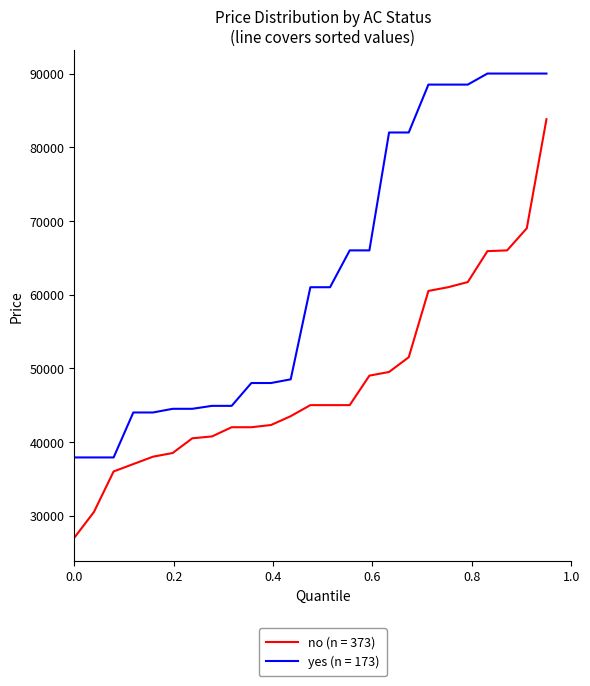

What is the difference between the maximum and minimum values in the yes (n = 173) series?

52100